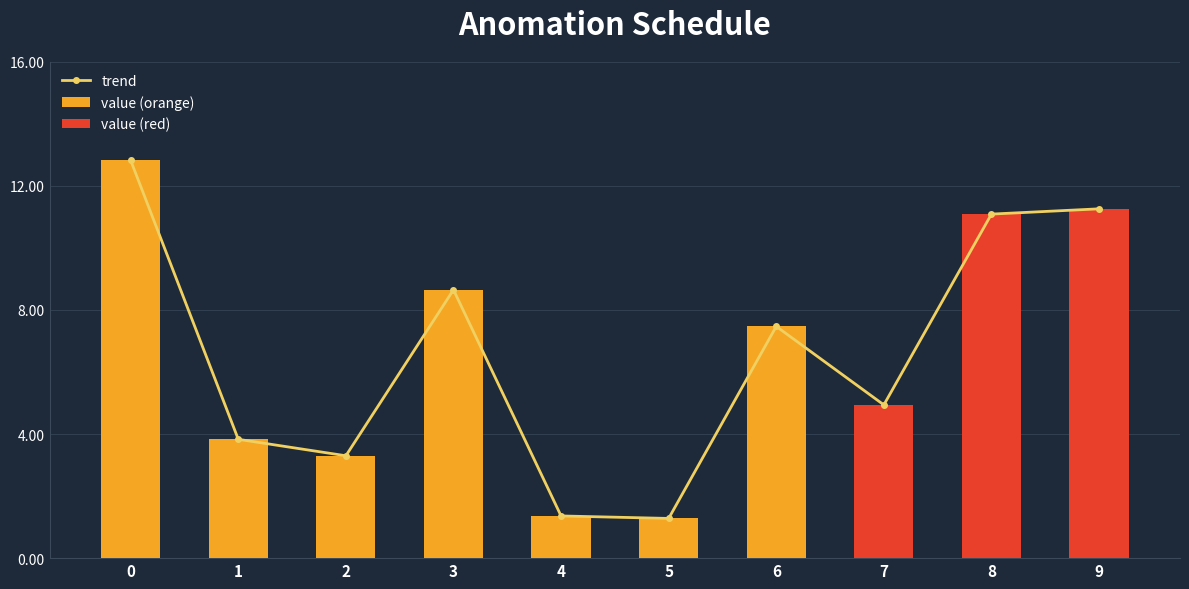

What is the value of the 3rd bar from the left?

3.3